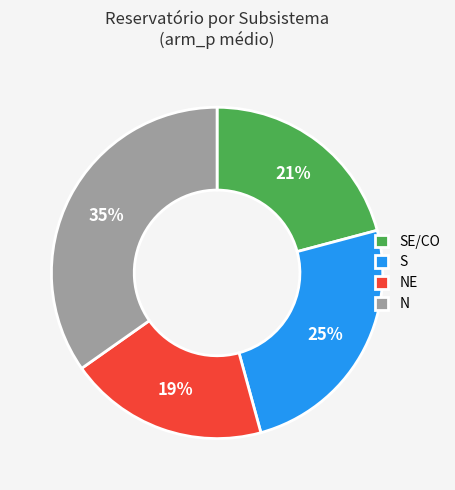

Count the number of slices in the pie.

4